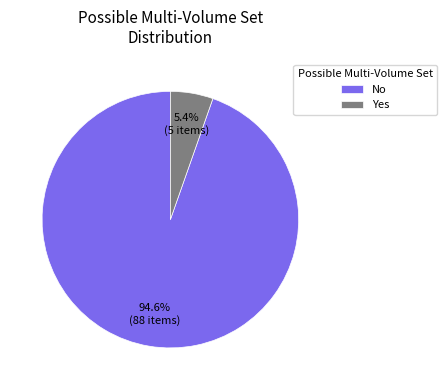

How many slices are in this pie chart?

2